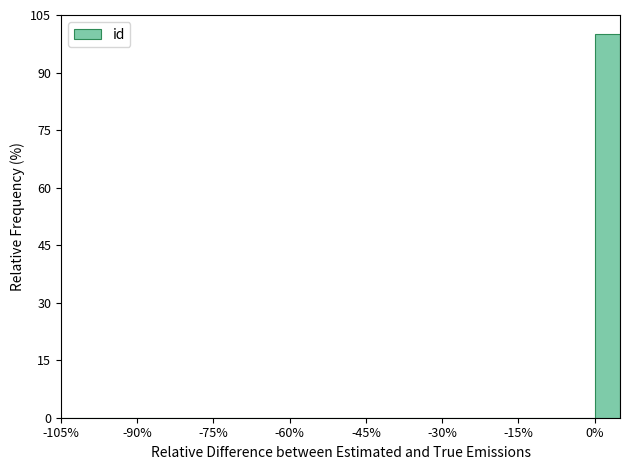

Read against the x-axis, roughly where is the centre of the tallest bar?

2